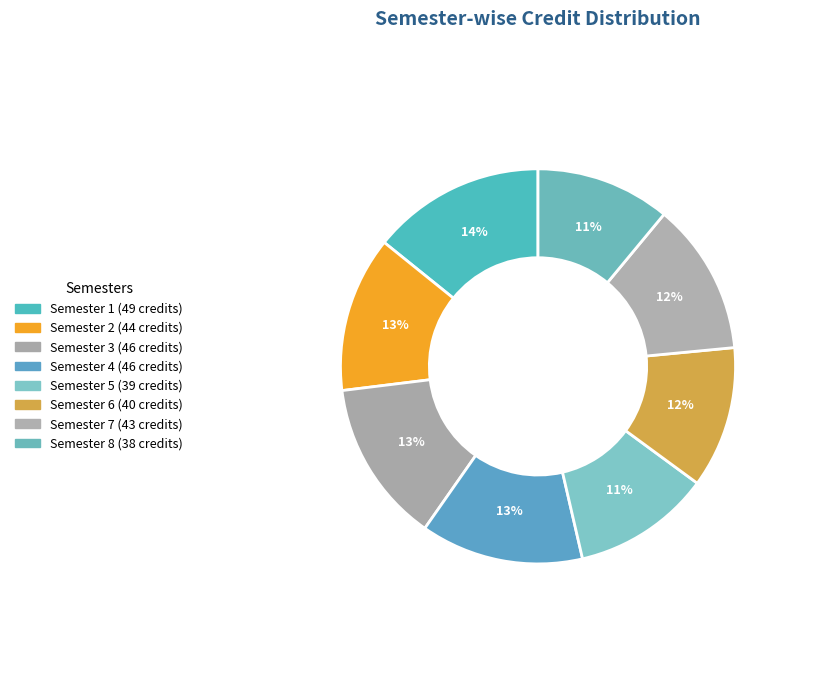

Is the sum of Semester 7 and Semester 6 greater than half?

No